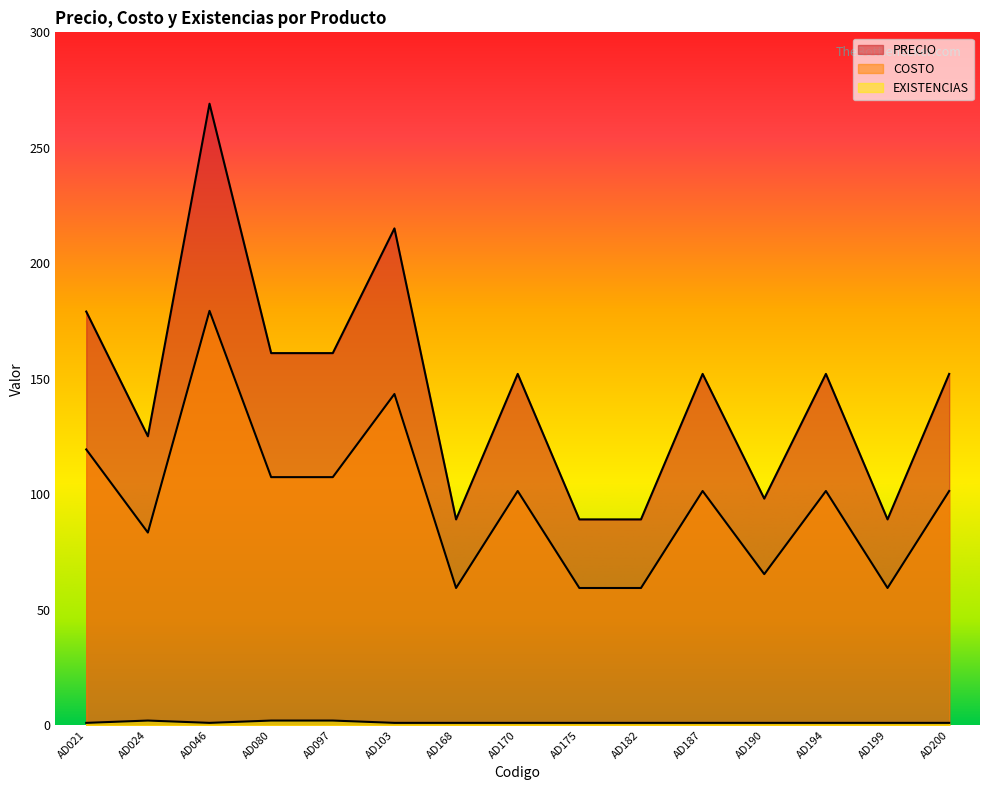

What is the difference between the highest and lowest values at AD199?

88.1